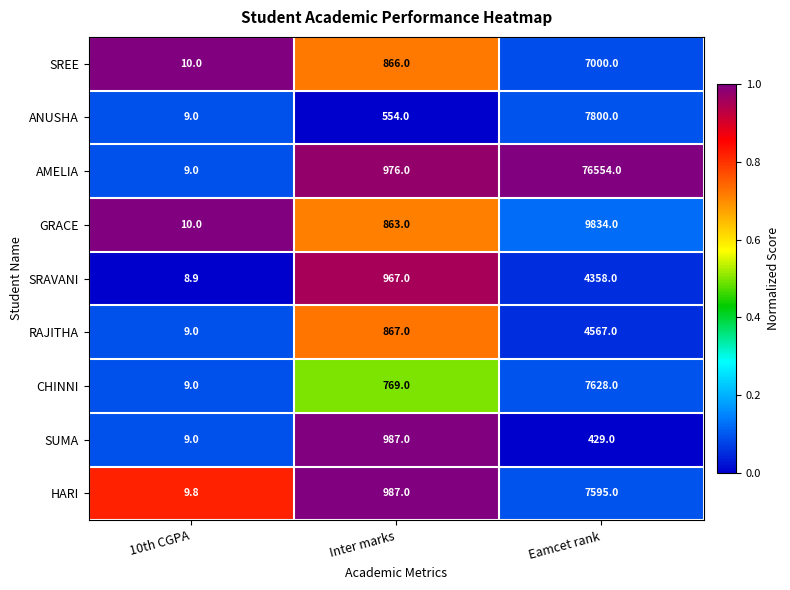

What is the total value across all series at 10th CGPA?

83.7